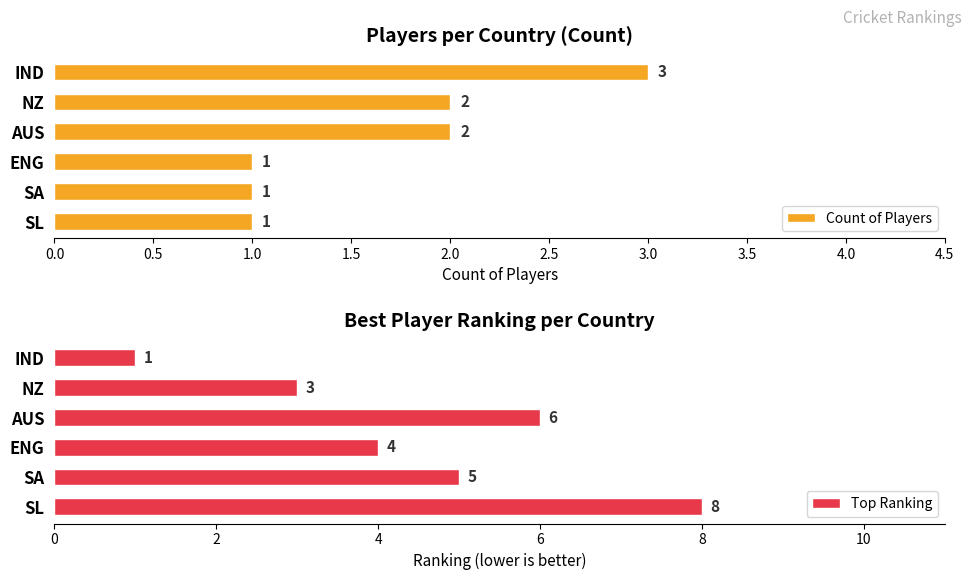

How many groups of bars are there?

6